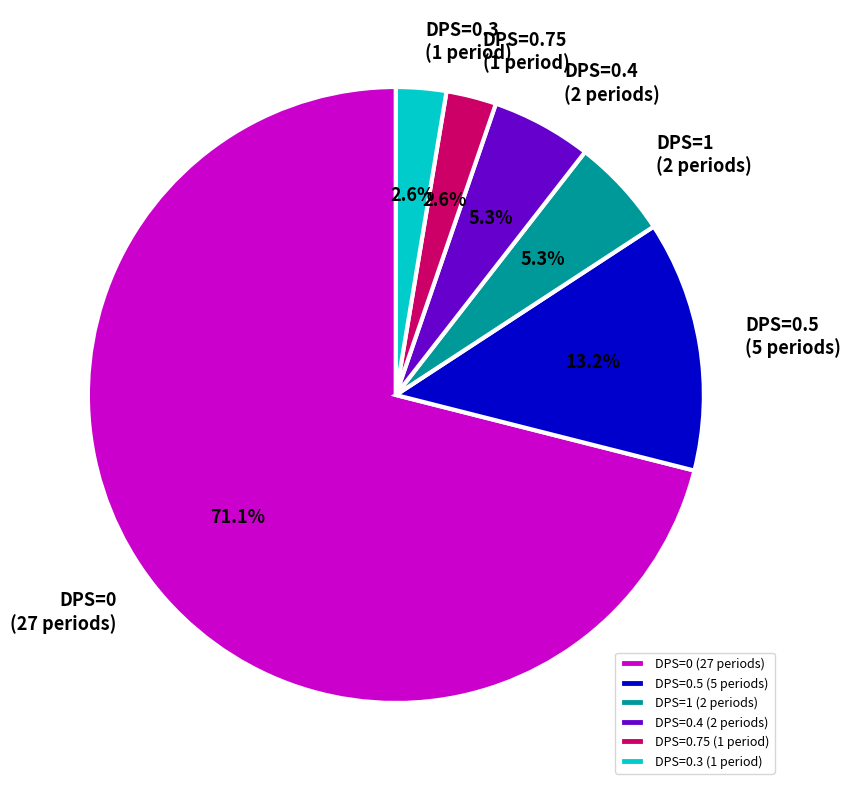

What is the largest slice in the pie chart?

DPS=0 (27 periods)